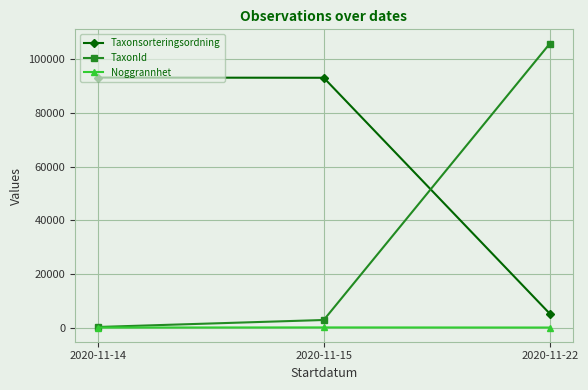

What is the difference between the Noggrannhet values at 2020-11-15 and 2020-11-22?

40